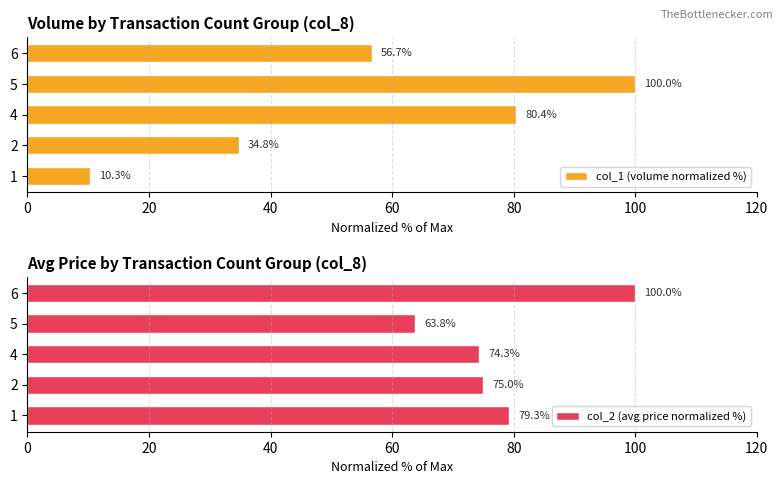

What is the greatest value displayed?

100.0